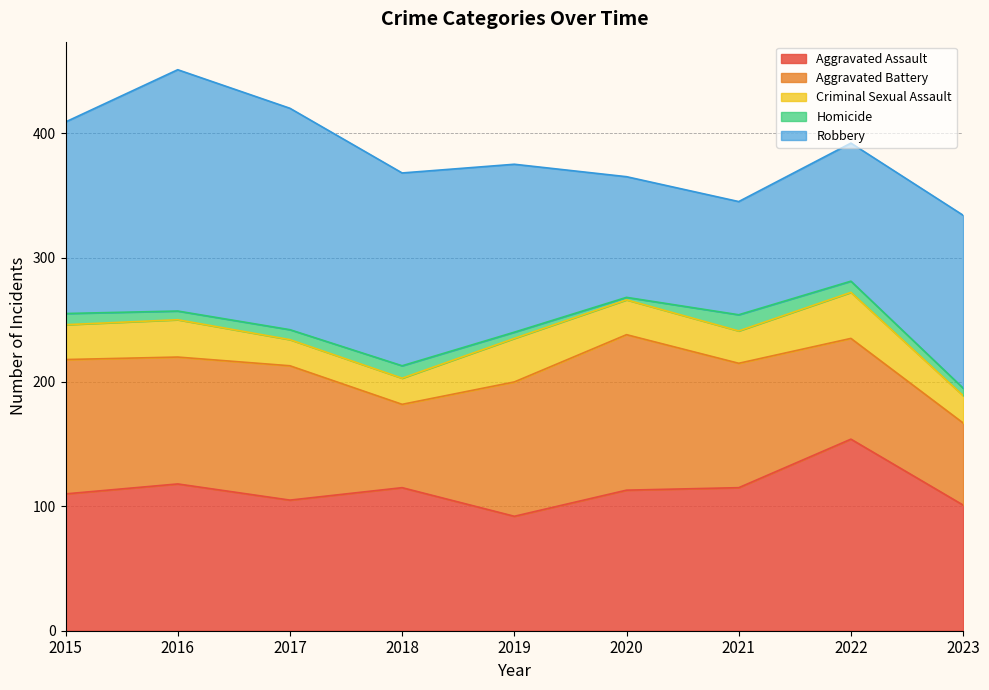

How many lines are shown in the chart?

5